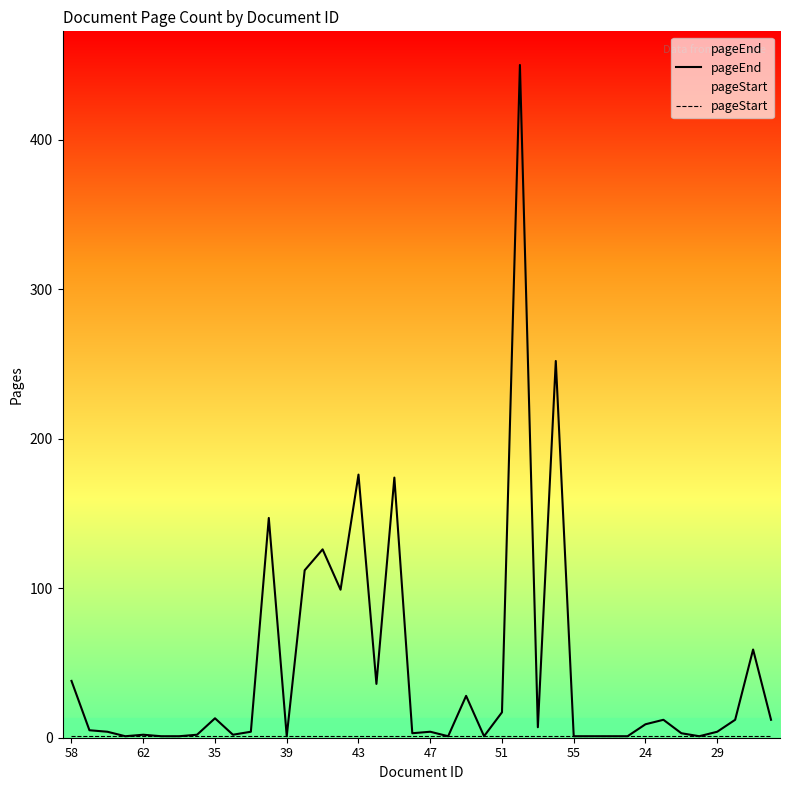

Rank the series by their average value, from highest to lowest.

pageEnd, pageStart